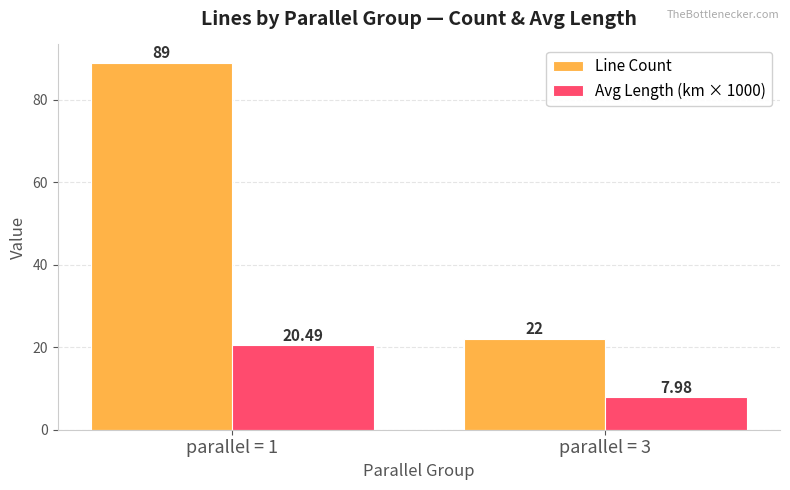

What is the sum of the Avg Length (km × 1000) values at parallel = 1 and parallel = 3?

28.5